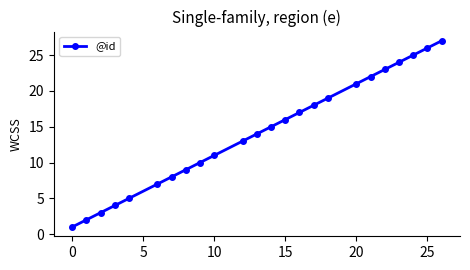

What is the difference between the maximum and minimum values?

26